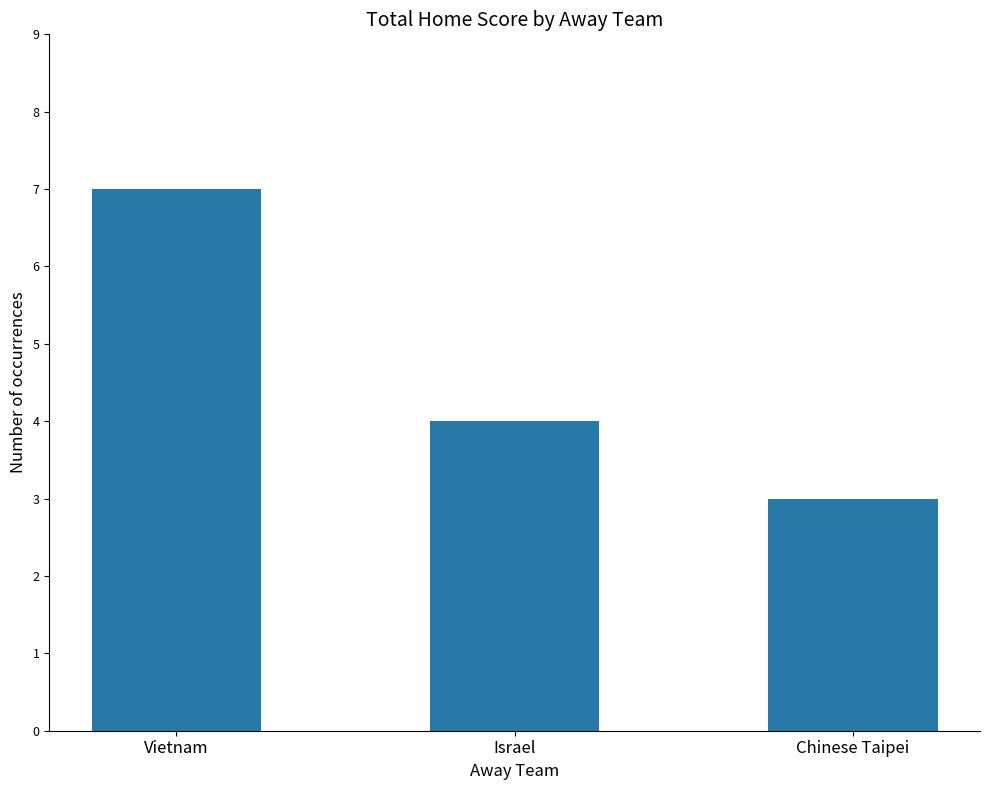

List the labels in order of value, largest first.

Vietnam, Israel, Chinese Taipei